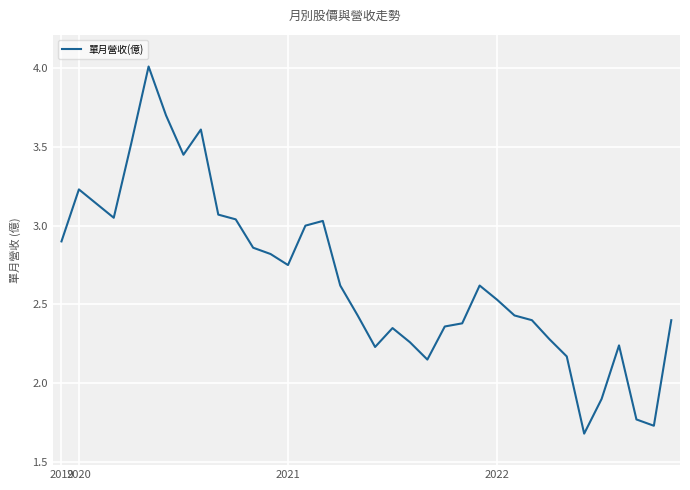

What is the greatest value displayed?

4.0